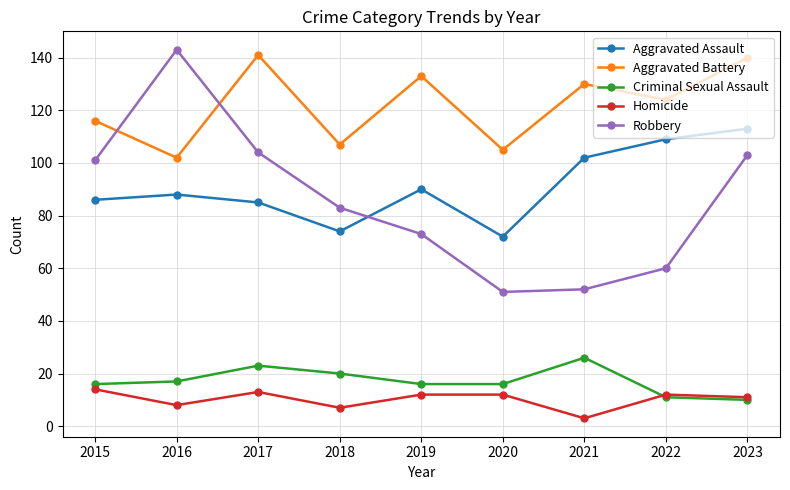

True or false: Aggravated Battery and Homicide intersect in this chart.

False